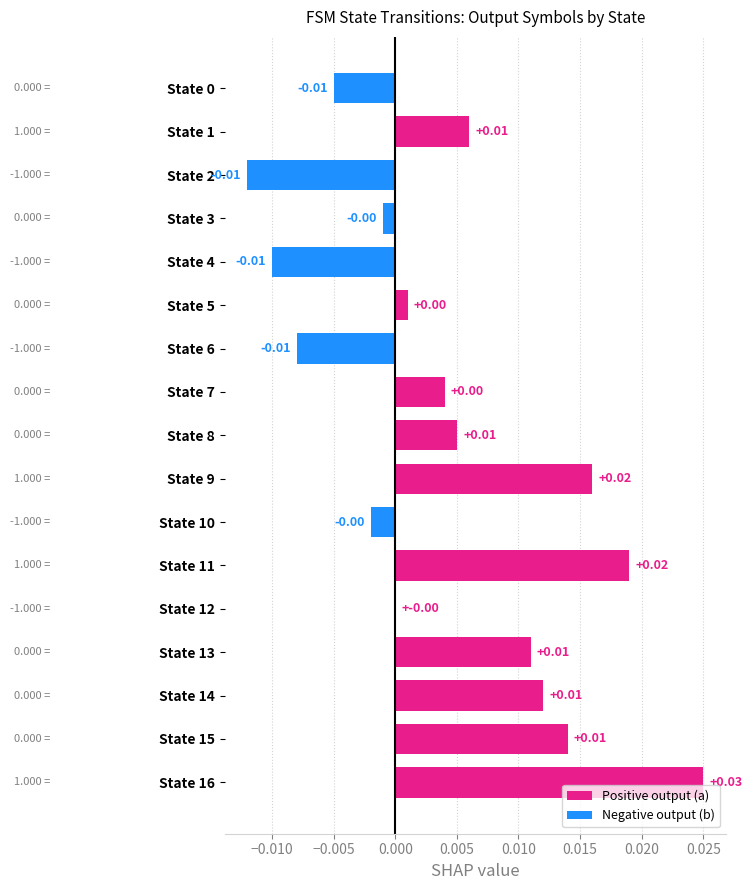

Which series has the widest spread of values?

output_a